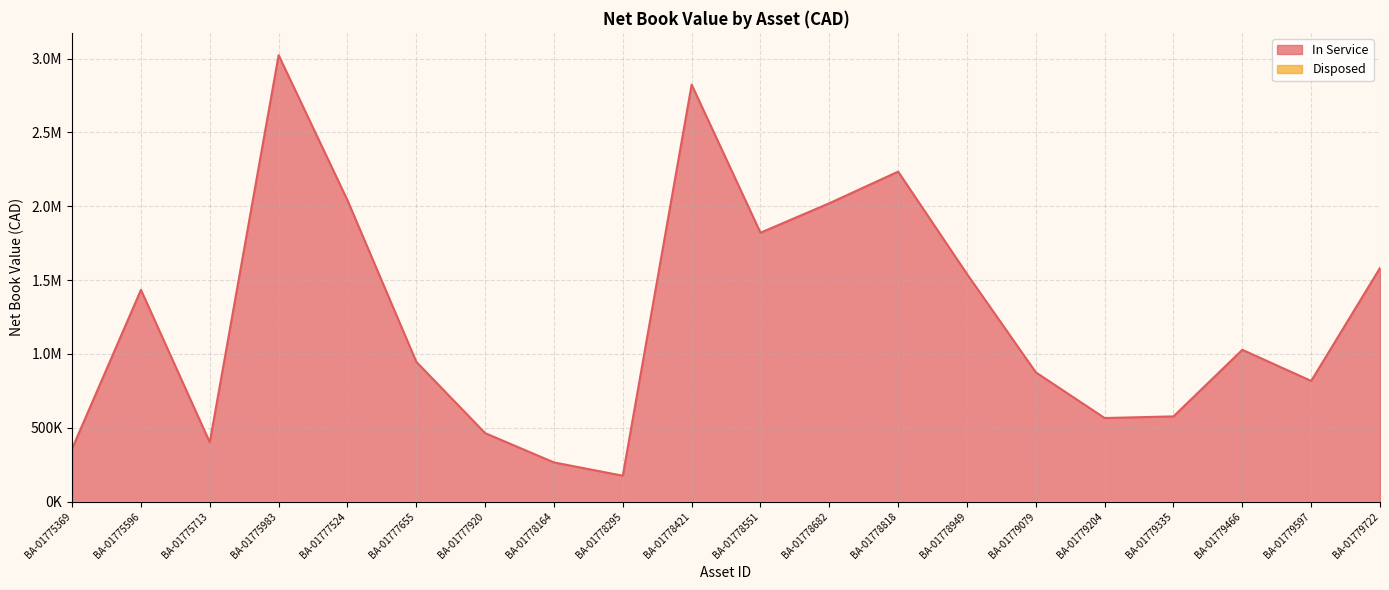

What is the sum of the values at BA-01779335 and BA-01777655?

1524003.8